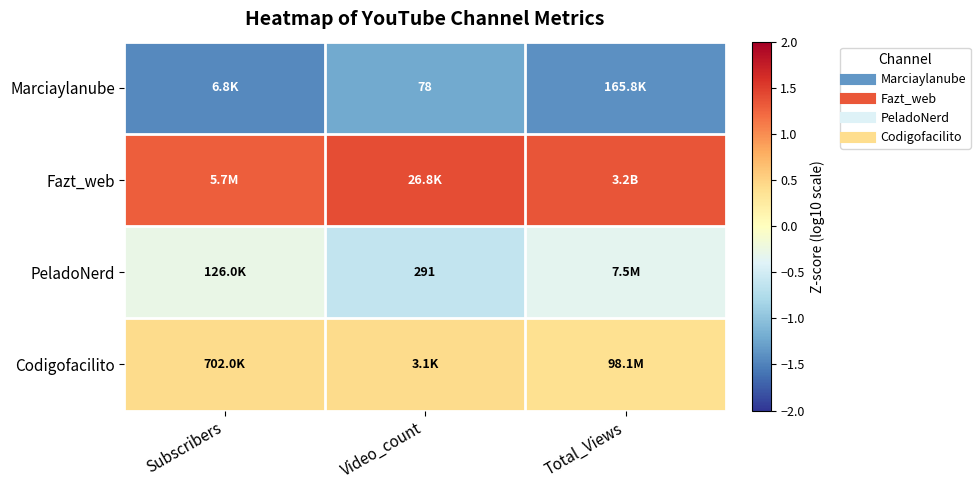

How many series are shown in this chart?

4